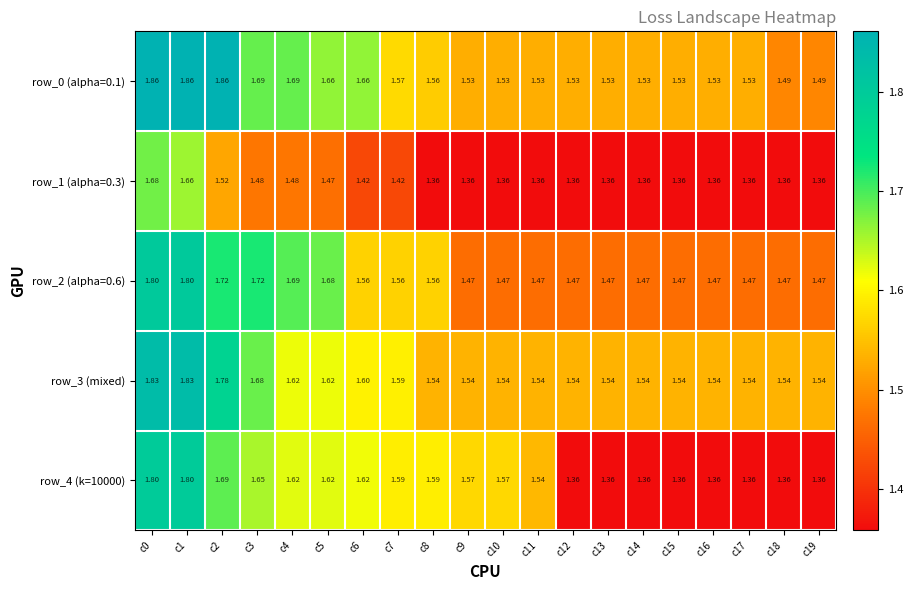

Is the value of row_3 (mixed) at c6 greater than the value of row_2 (alpha=0.6) at c6?

Yes